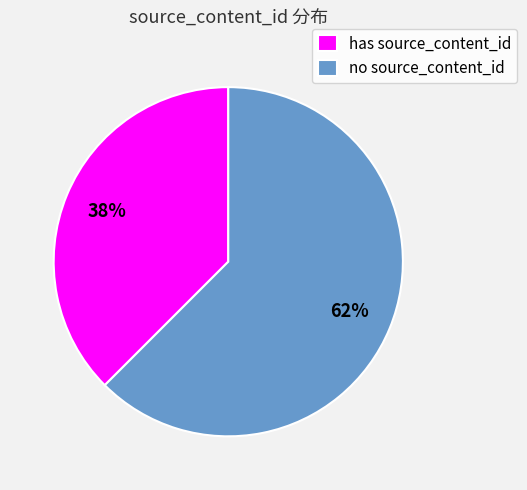

True or false: has source_content_id accounts for 38% of the total.

True